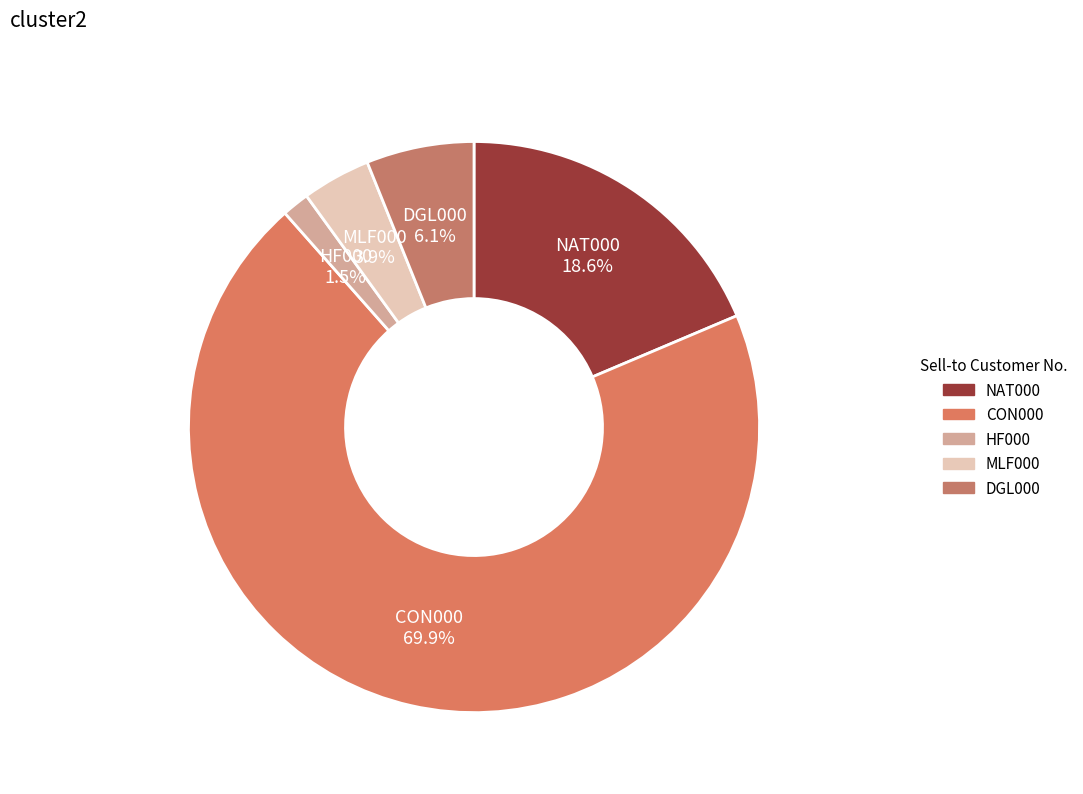

The MLF000 slice represents 4% of the pie. True or false?

True